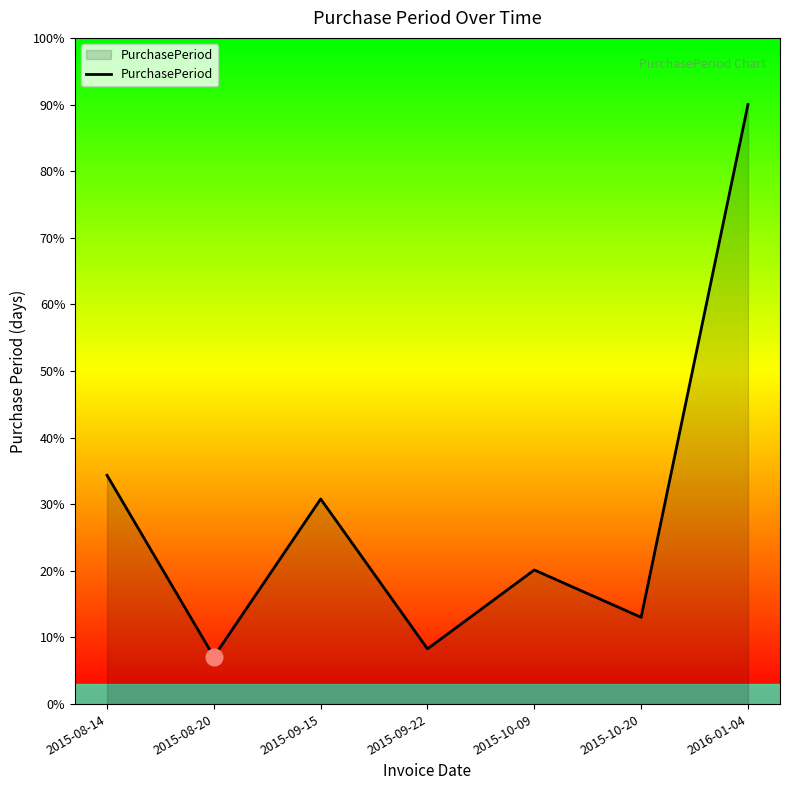

Reading left to right, list all the values displayed in this chart.

2015-08-14=34.3	2015-08-20=7.1	2015-09-15=30.8	2015-09-22=8.3	2015-10-09=20.1	2015-10-20=13.0	2016-01-04=90.0